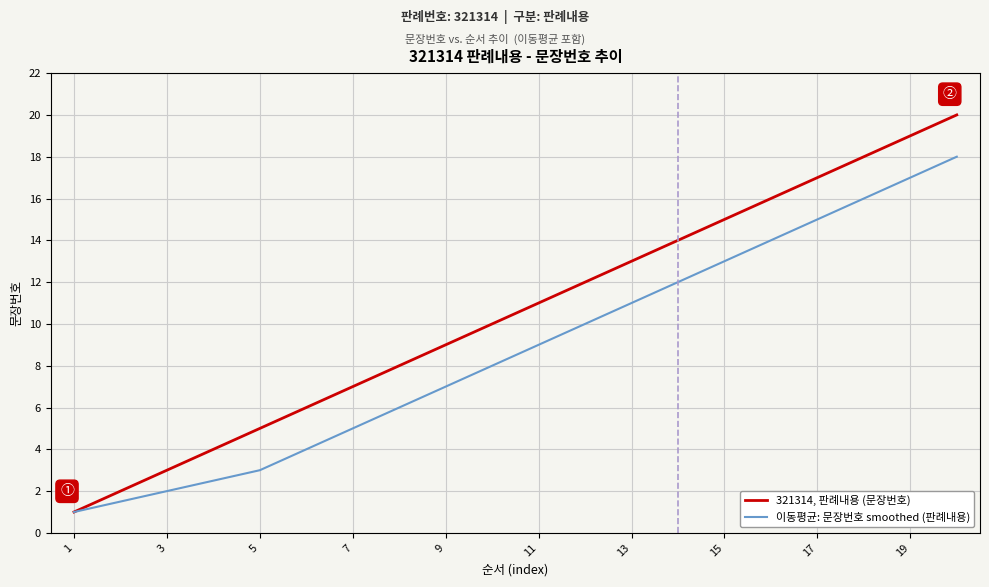

What is the minimum value for 이동평균: 문장번호 smoothed (판례내용)?

1.0